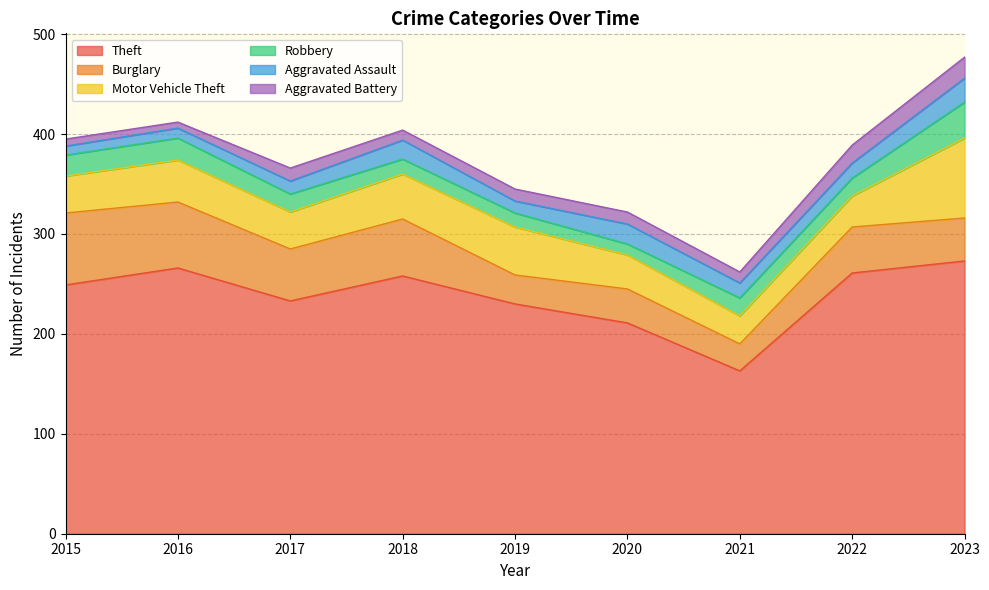

At which label does Aggravated Assault first exceed 15?

2018